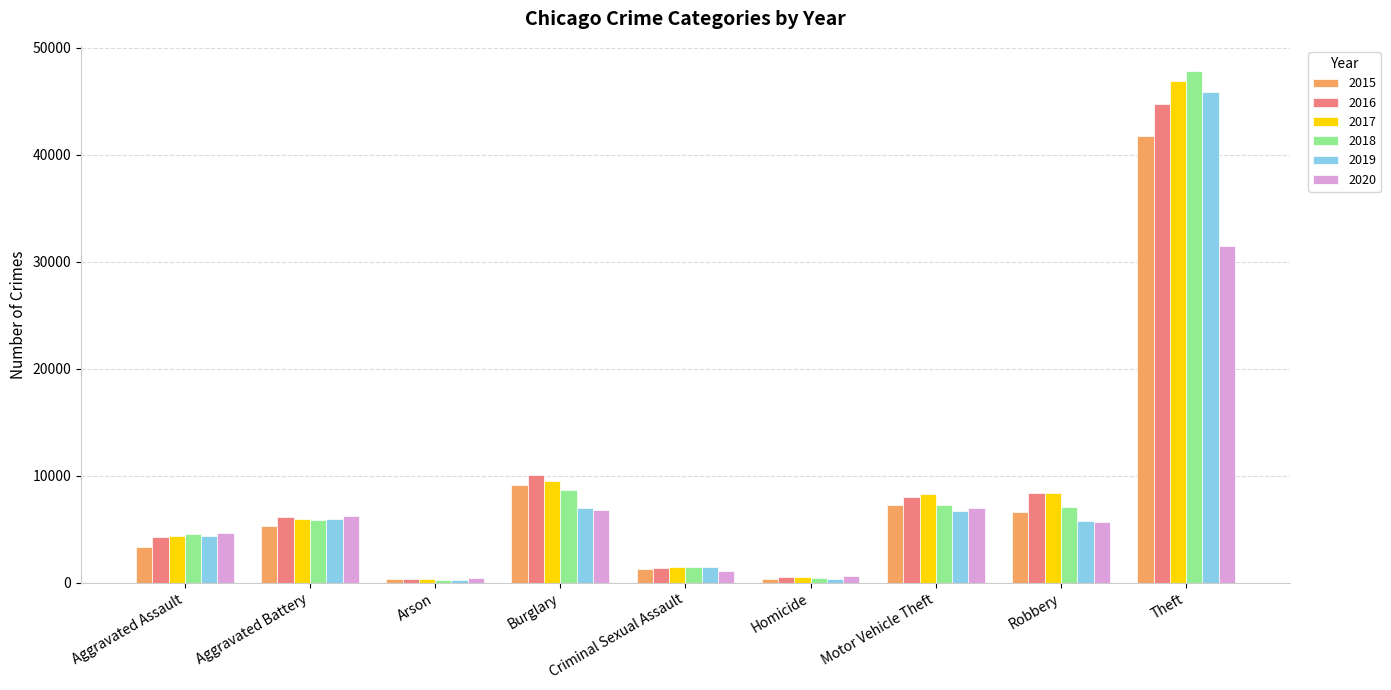

What is the sum of all 2018 values?

83400